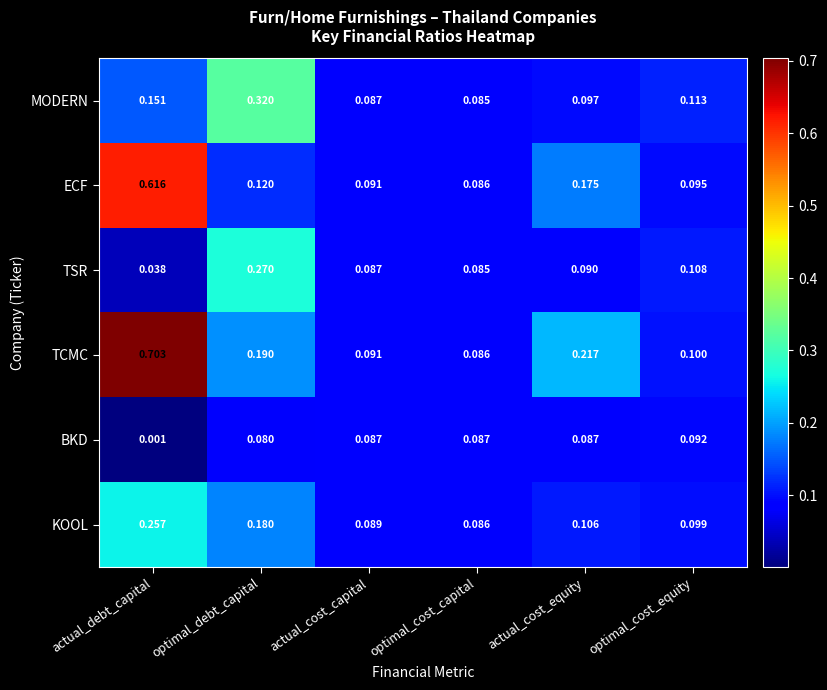

Rank the series by their maximum value, from lowest to highest.

BKD, KOOL, TSR, MODERN, ECF, TCMC